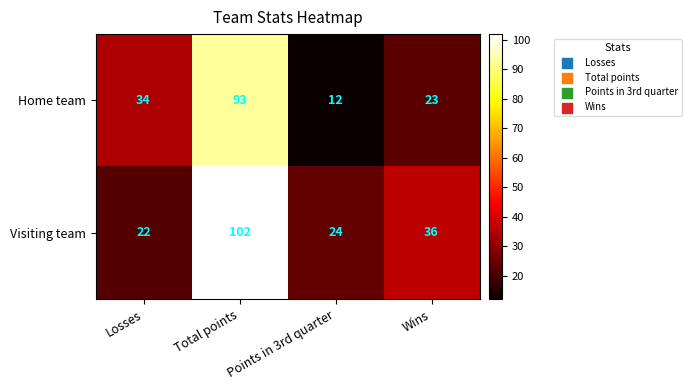

At which label does Visiting team first exceed 36?

Total points